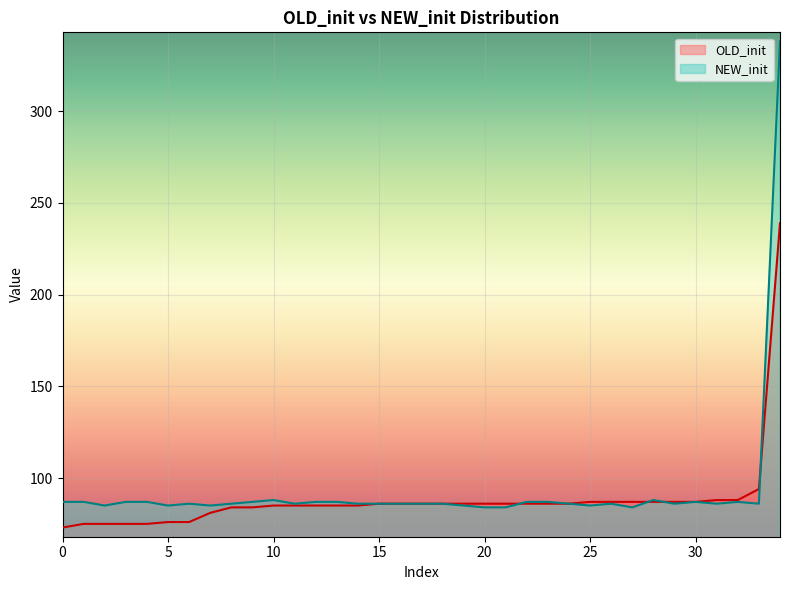

Which series has the widest spread of values?

NEW_init